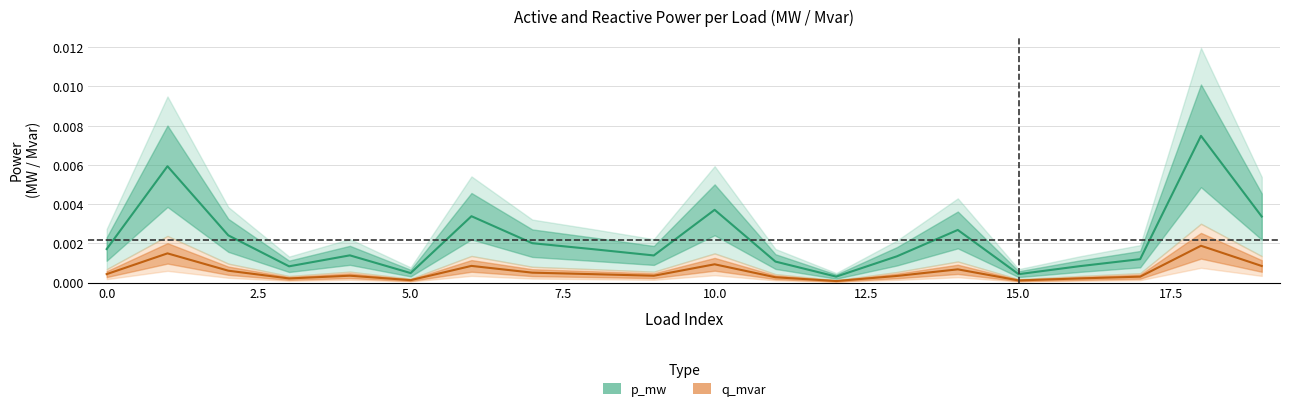

True or false: p_mw and q_mvar intersect in this chart.

False